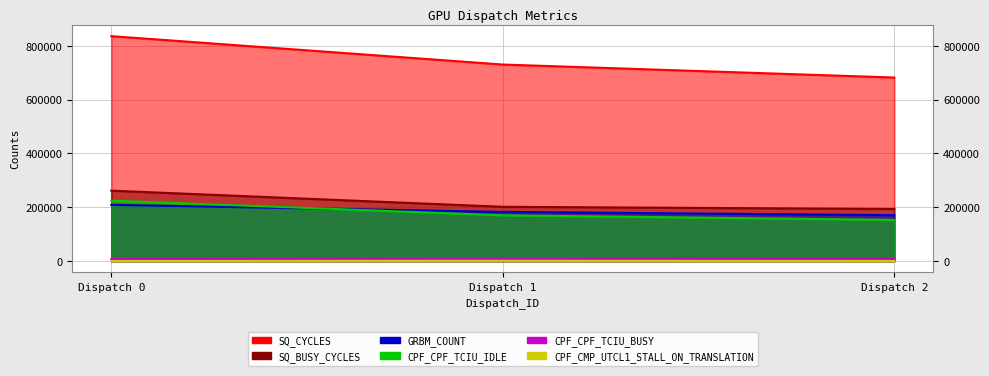

Reading left to right, what are all the values shown in this chart?

CPF_CMP_UTCL1_STALL_ON_TRANSLATION: 78	910	0
CPF_CPF_TCIU_IDLE: 224514	169976	152913
CPF_CPF_TCIU_BUSY: 7278	8656	10327
SQ_CYCLES: 836064	730504	682224
SQ_BUSY_CYCLES: 261654	201578	193388
GRBM_COUNT: 209016	182626	170556